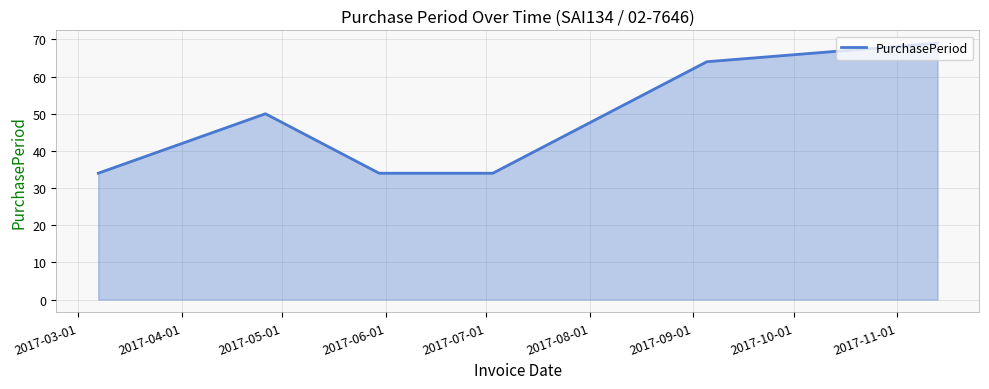

What is the sum of all values?

285